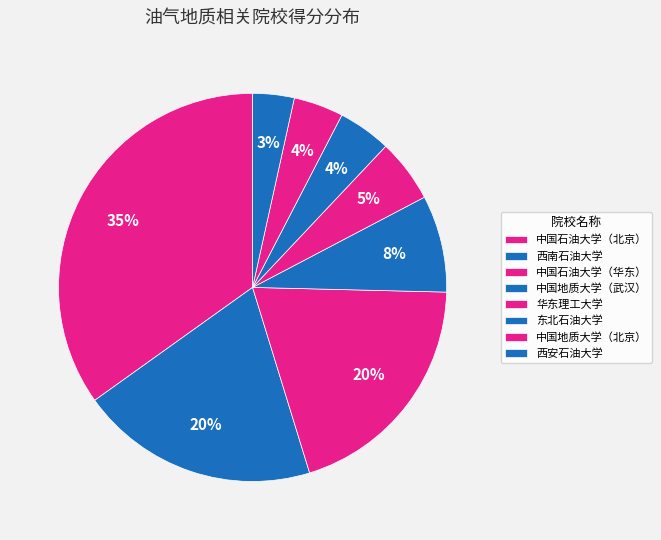

To the nearest percent, what percentage of the pie is 中国石油大学（北京）?

35%